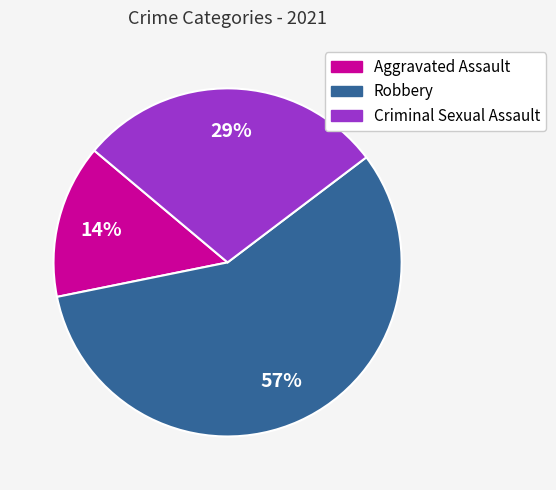

Is the sum of Criminal Sexual Assault and Robbery greater than half?

Yes